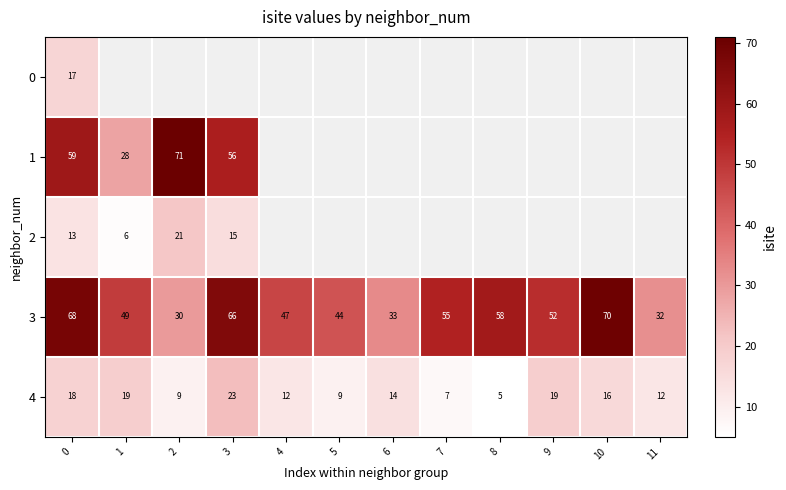

Is it true that 3 equals 44 at 5?

True